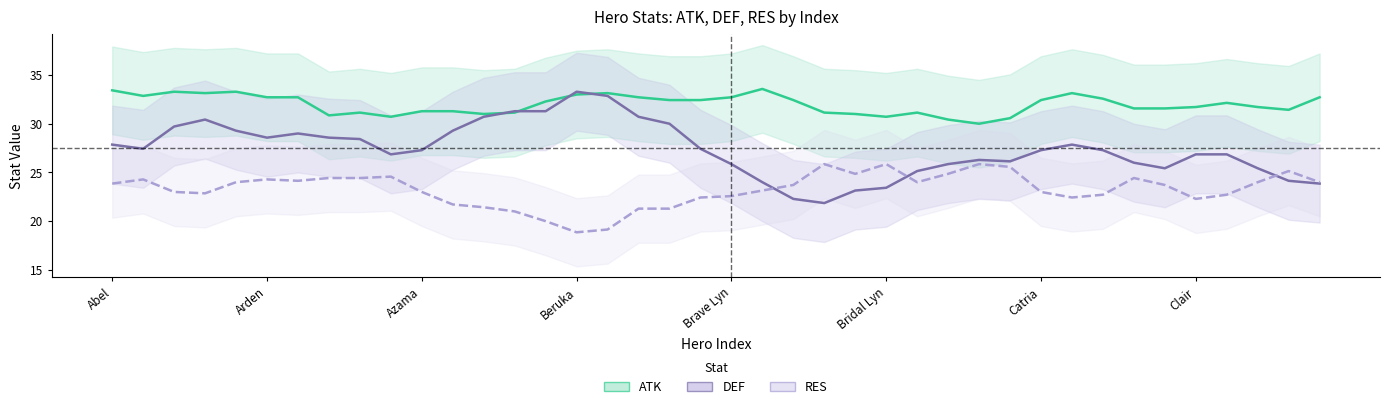

What is the value of the DEF point at the 2nd from the left?

27.4